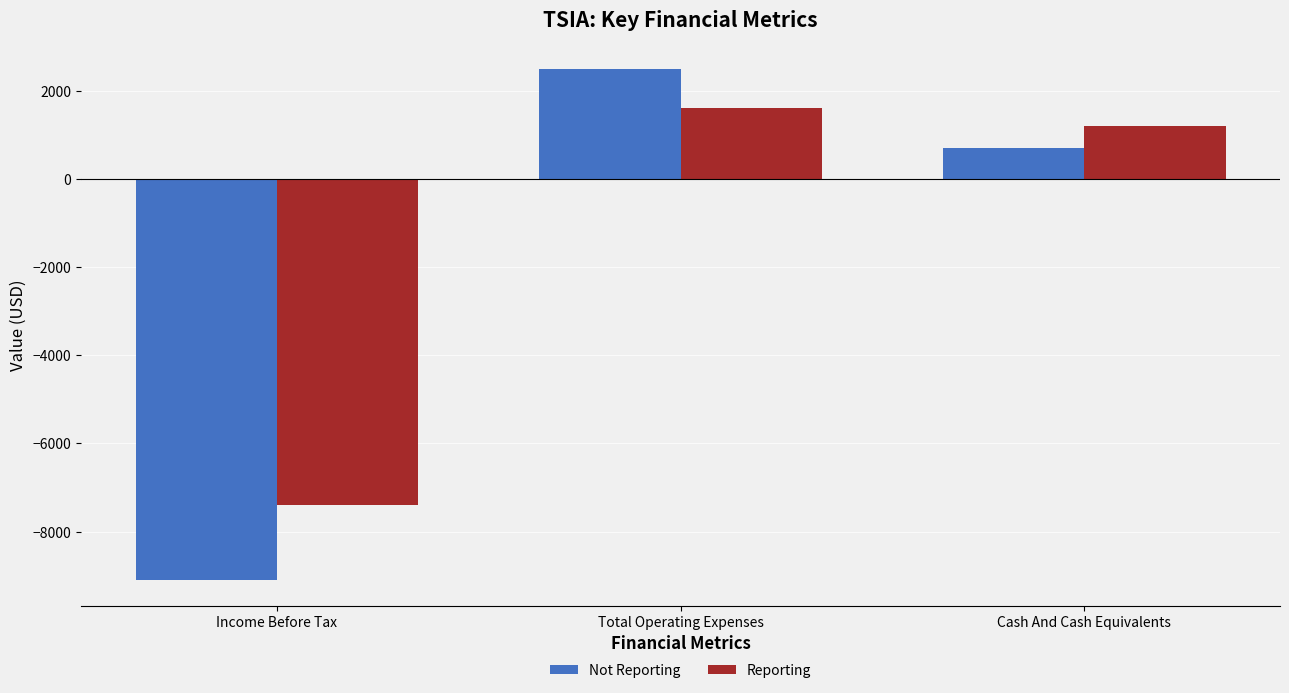

List the series in order of their peak value, lowest first.

Reporting, Not Reporting